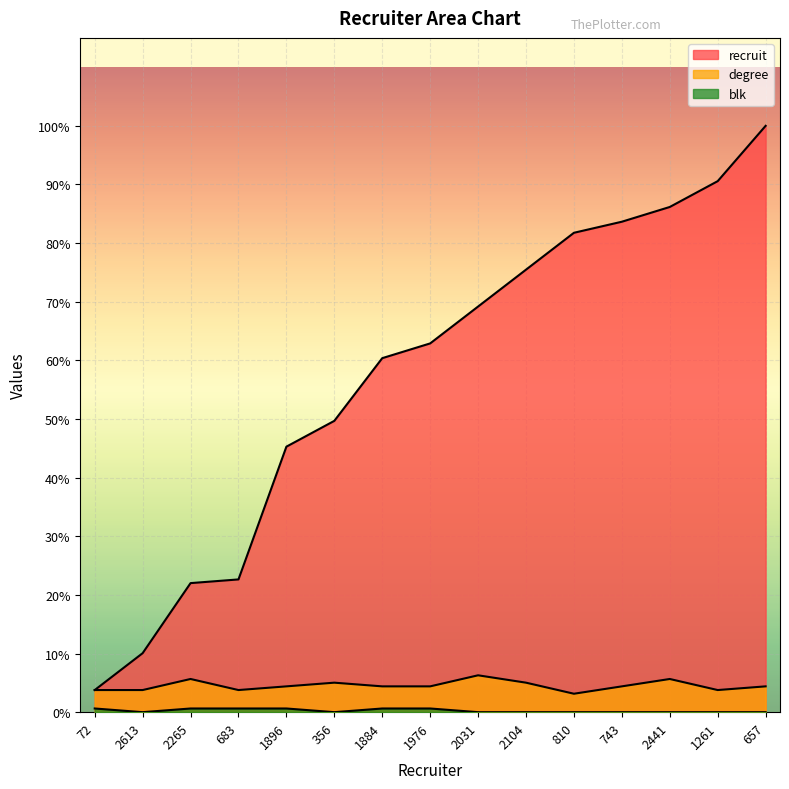

Is it true that recruit equals 31 at 743?

False